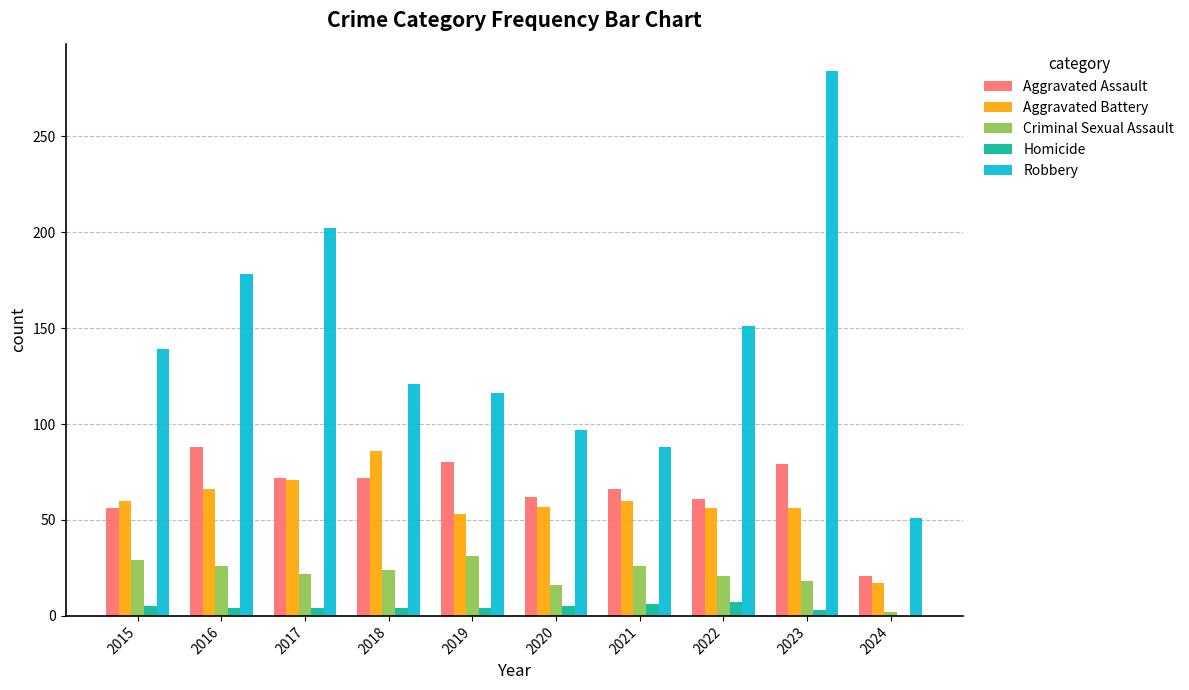

Which series has the widest spread of values?

Robbery